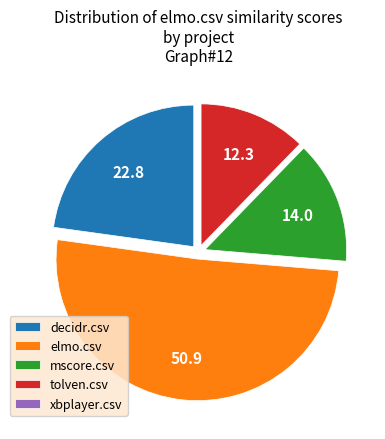

Between elmo.csv and tolven.csv, which is larger?

elmo.csv